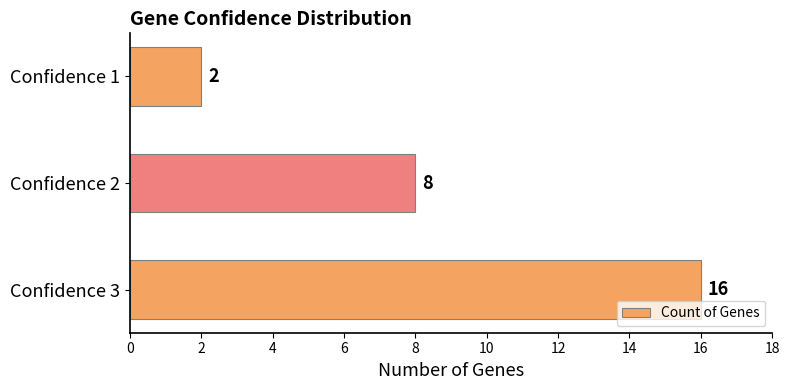

How many bars are there in total?

3